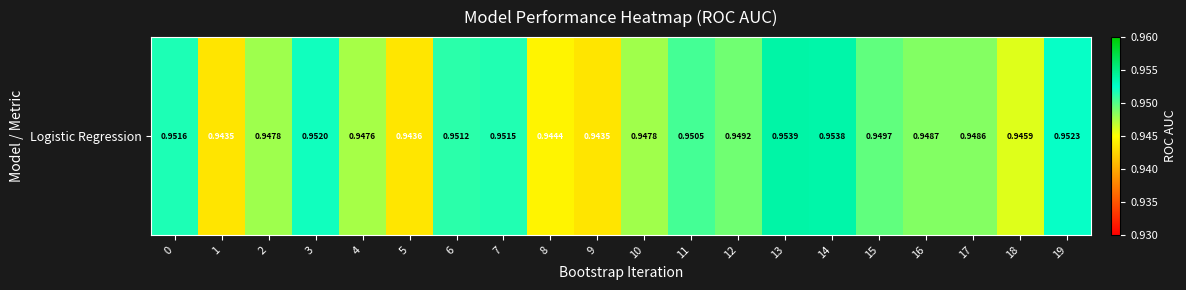

Count the number of categories in the chart.

20